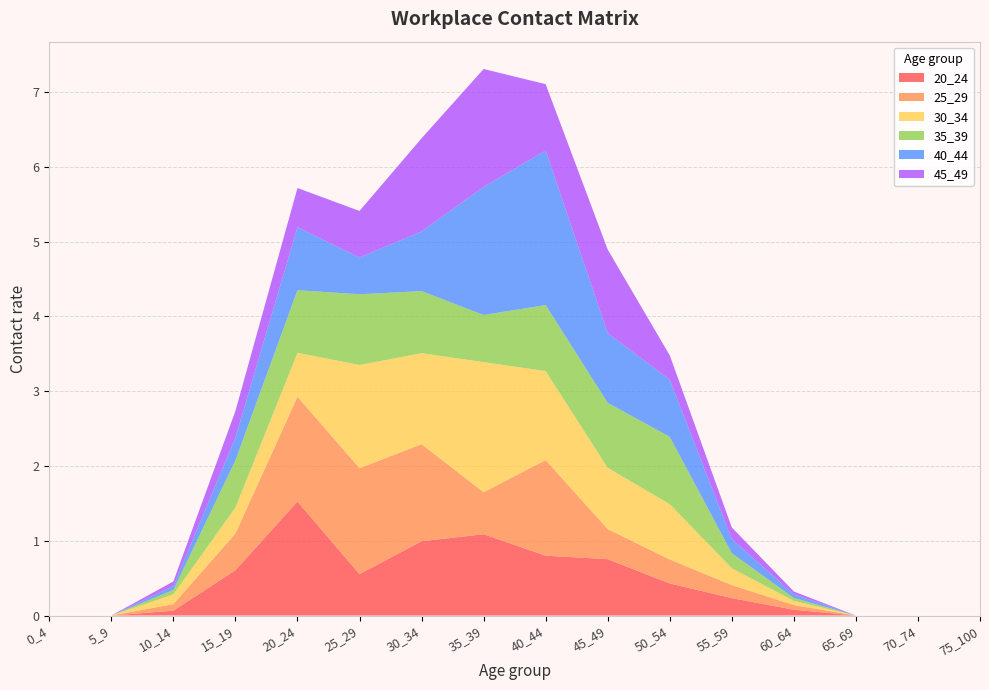

Reading left to right, transcribe all the data shown in this chart.

20_24: 0_4=0.0	5_9=0.0	10_14=0.1	15_19=0.6	20_24=1.5	25_29=0.6	30_34=1.0	35_39=1.1	40_44=0.8	45_49=0.8	50_54=0.4	55_59=0.2	60_64=0.1	65_69=0.0	70_74=0.0	75_100=0.0
25_29: 0_4=0.0	5_9=0.0	10_14=0.1	15_19=0.5	20_24=1.4	25_29=1.4	30_34=1.3	35_39=0.6	40_44=1.3	45_49=0.4	50_54=0.3	55_59=0.2	60_64=0.1	65_69=0.0	70_74=0.0	75_100=0.0
30_34: 0_4=0.0	5_9=0.0	10_14=0.1	15_19=0.3	20_24=0.6	25_29=1.4	30_34=1.2	35_39=1.7	40_44=1.2	45_49=0.8	50_54=0.7	55_59=0.2	60_64=0.1	65_69=0.0	70_74=0.0	75_100=0.0
35_39: 0_4=0.0	5_9=0.0	10_14=0.1	15_19=0.6	20_24=0.8	25_29=0.9	30_34=0.8	35_39=0.6	40_44=0.9	45_49=0.9	50_54=0.9	55_59=0.2	60_64=0.0	65_69=0.0	70_74=0.0	75_100=0.0
40_44: 0_4=0.0	5_9=0.0	10_14=0.1	15_19=0.3	20_24=0.8	25_29=0.5	30_34=0.8	35_39=1.7	40_44=2.1	45_49=0.9	50_54=0.8	55_59=0.2	60_64=0.0	65_69=0.0	70_74=0.0	75_100=0.0
45_49: 0_4=0.0	5_9=0.0	10_14=0.1	15_19=0.4	20_24=0.5	25_29=0.6	30_34=1.2	35_39=1.6	40_44=0.9	45_49=1.1	50_54=0.3	55_59=0.2	60_64=0.0	65_69=0.0	70_74=0.0	75_100=0.0